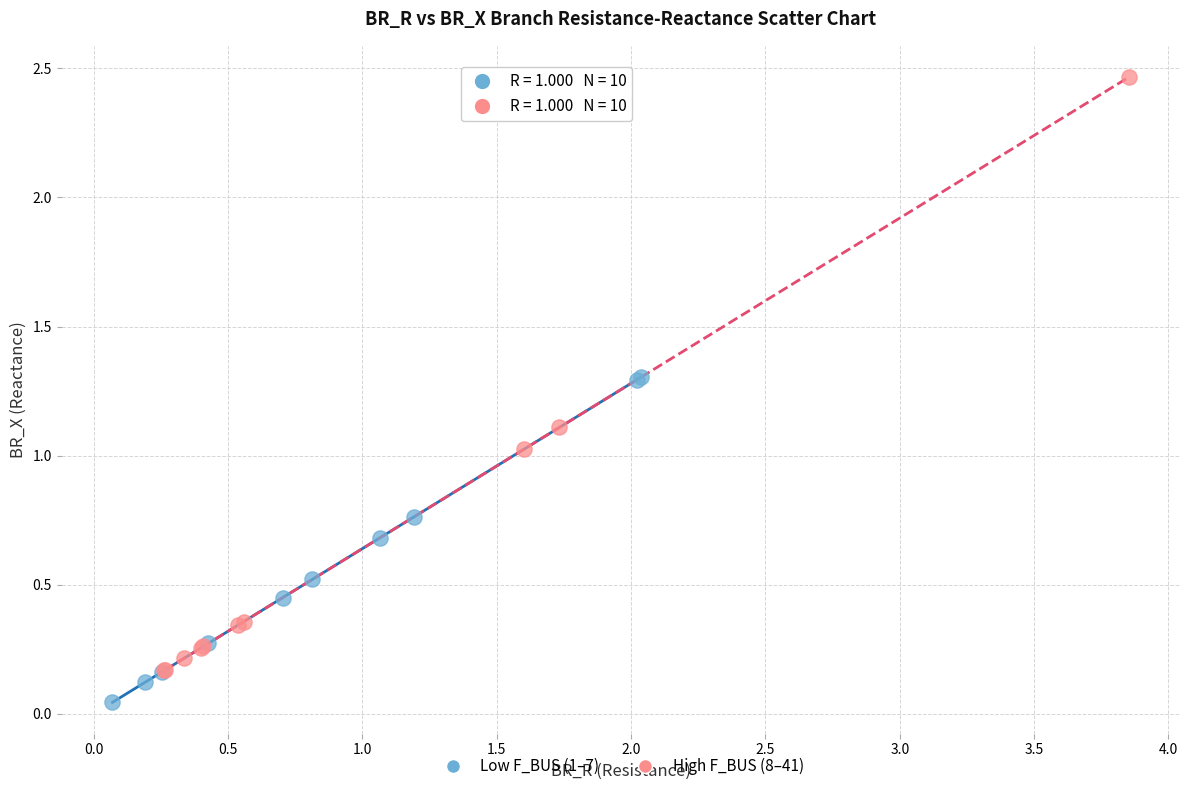

Which series contains the highest Y value?

High F_BUS (8–41)